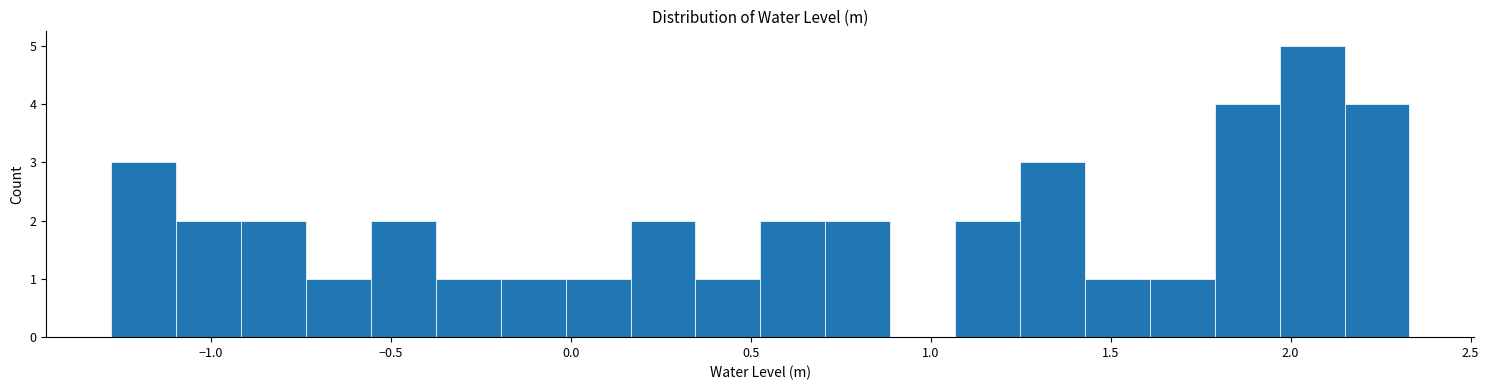

Around what value on the x-axis is the tallest bar? Give the approximate position of its centre, as read against the axis.

2.05